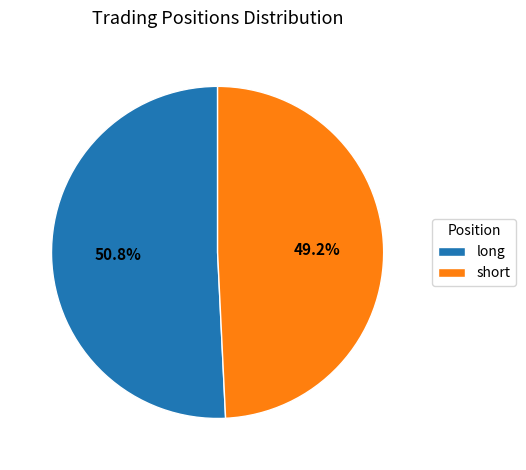

To the nearest percent, what is the difference between the short and long slice percentages?

2%